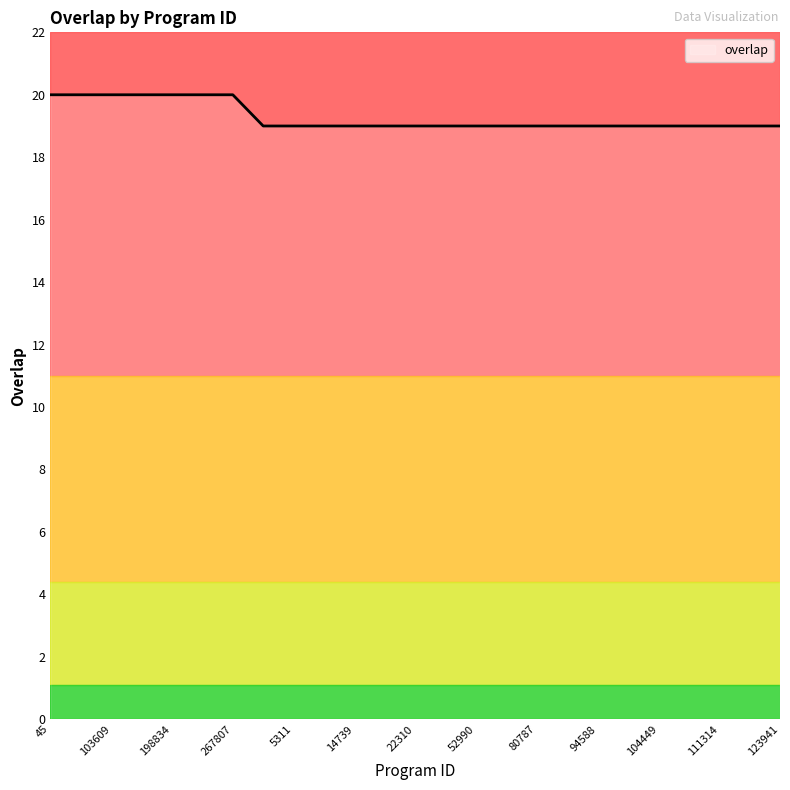

What is the maximum value shown in the chart?

20